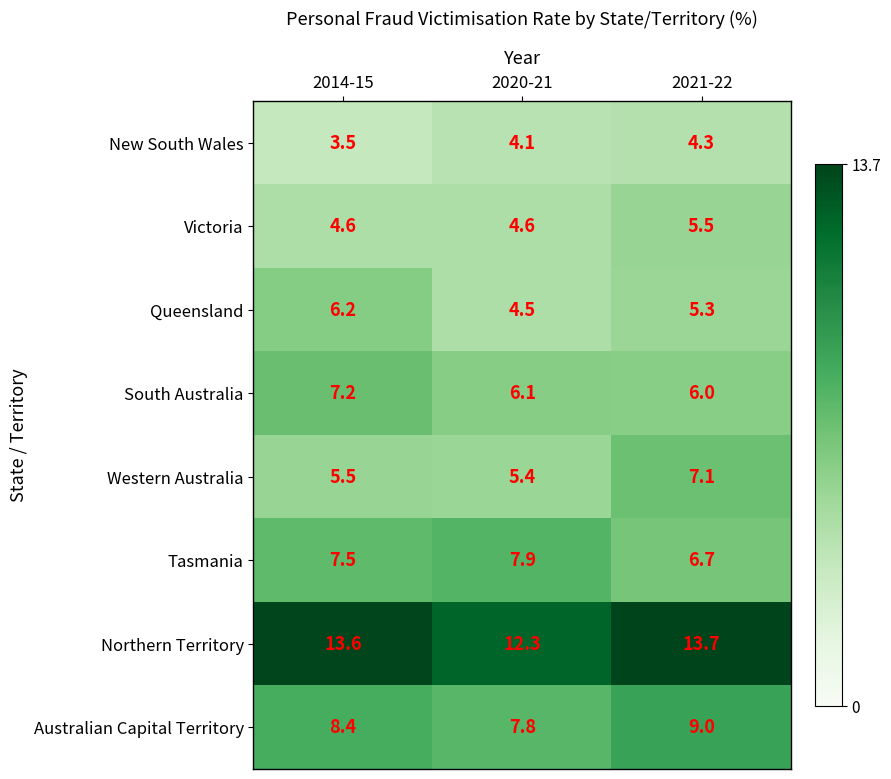

Rank the series at 2014-15 from highest to lowest value.

Northern Territory, Australian Capital Territory, Tasmania, South Australia, Queensland, Western Australia, Victoria, New South Wales